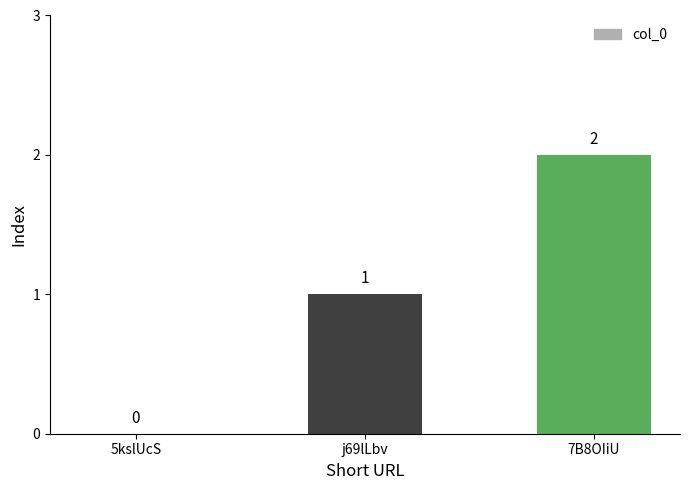

What is the average value?

1